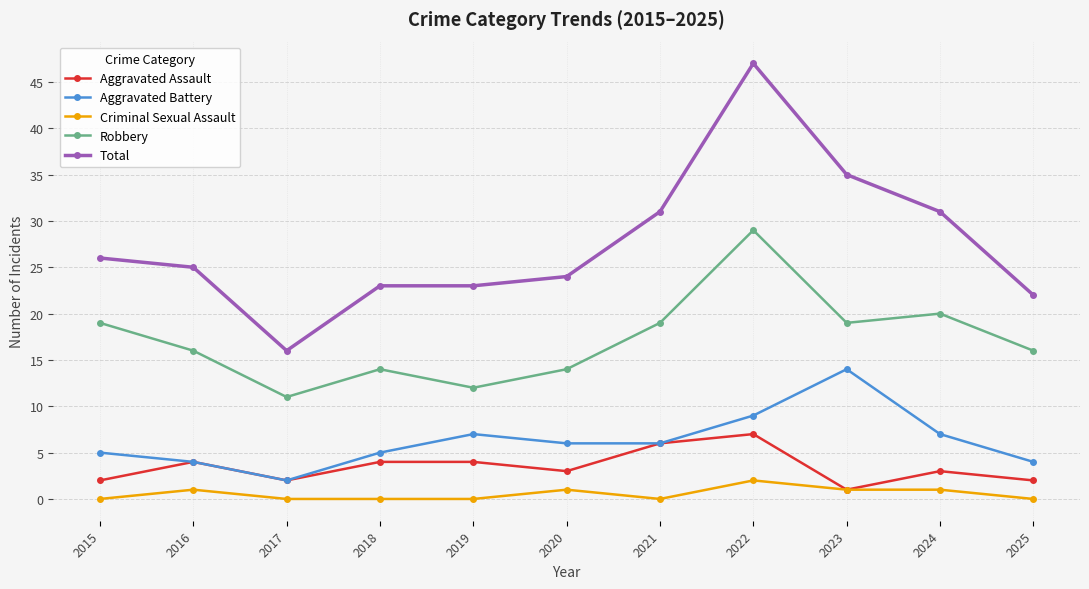

At which category does Robbery reach its first local valley?

2017